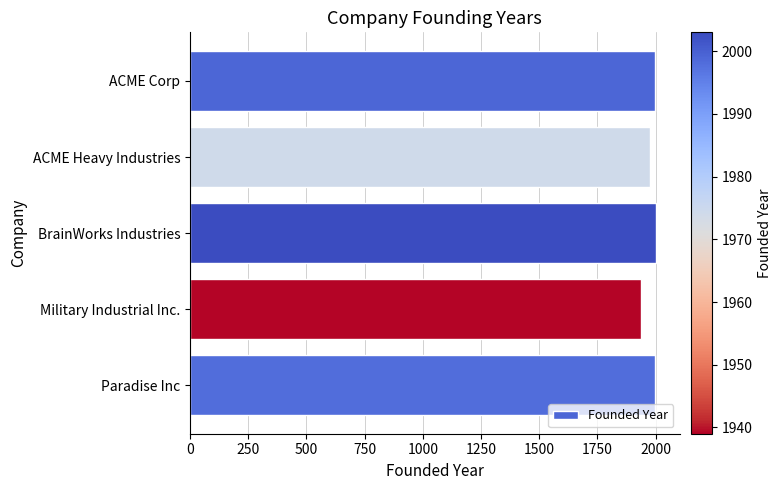

What is the difference between the maximum and minimum values?

64